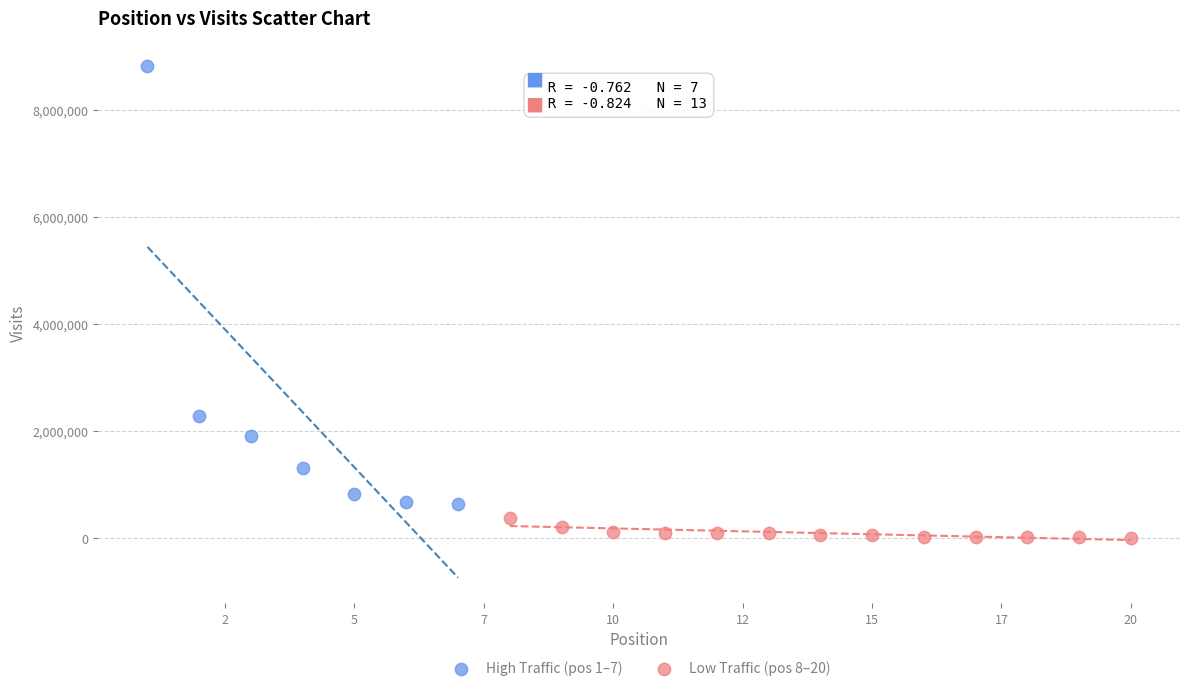

Which series reaches the minimum Y coordinate?

Low Traffic (pos 8–20)